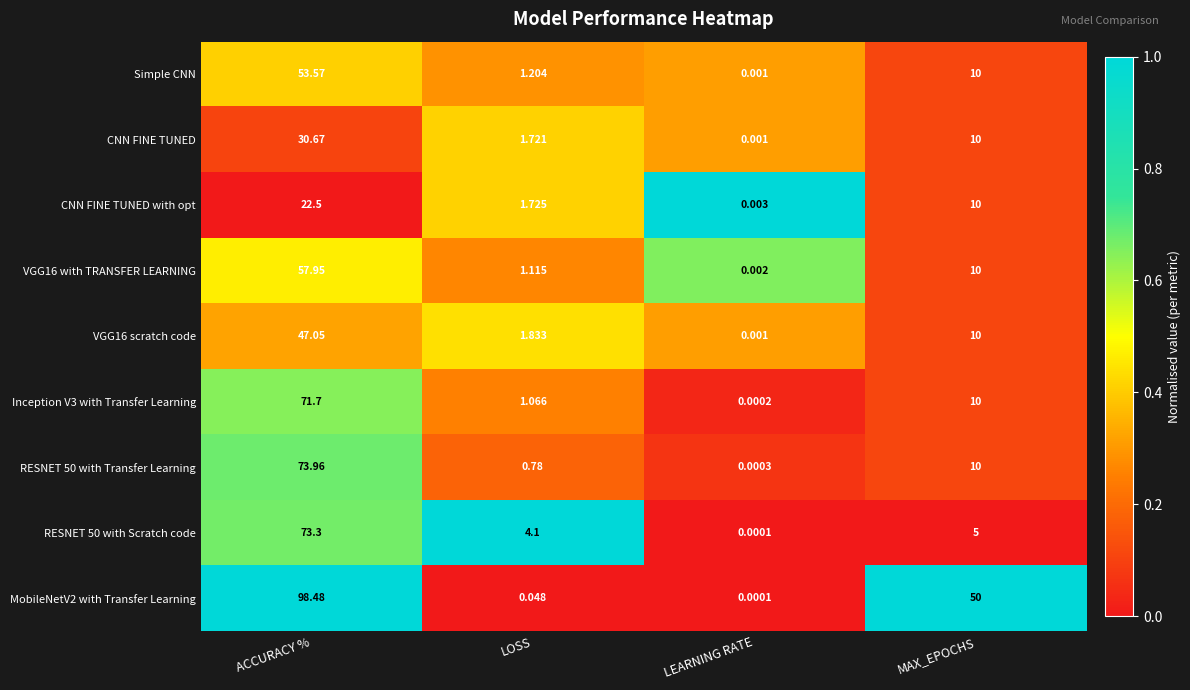

Where is Inception V3 with Transfer Learning nearest to the value 35?

MAX_EPOCHS